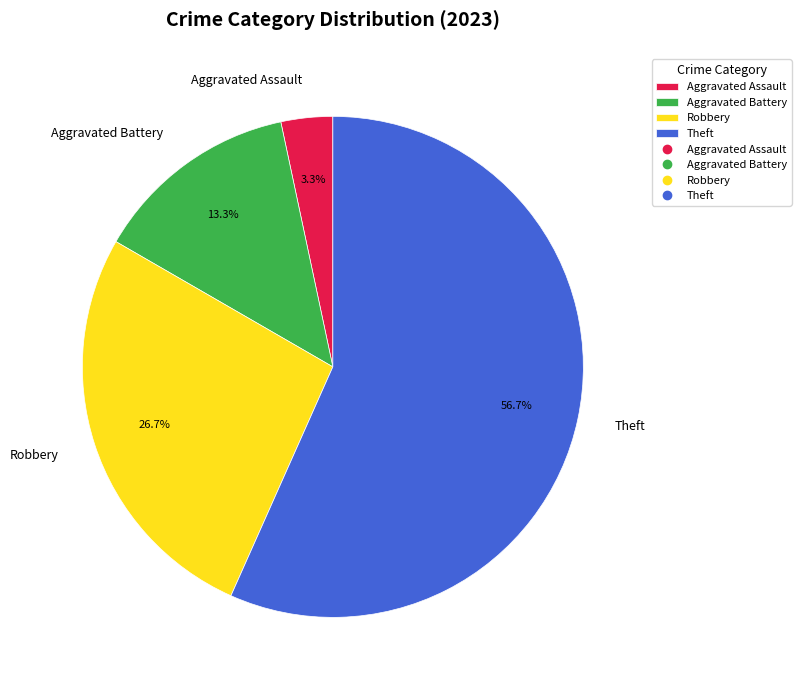

To the nearest percent, what is the average slice percentage?

25%